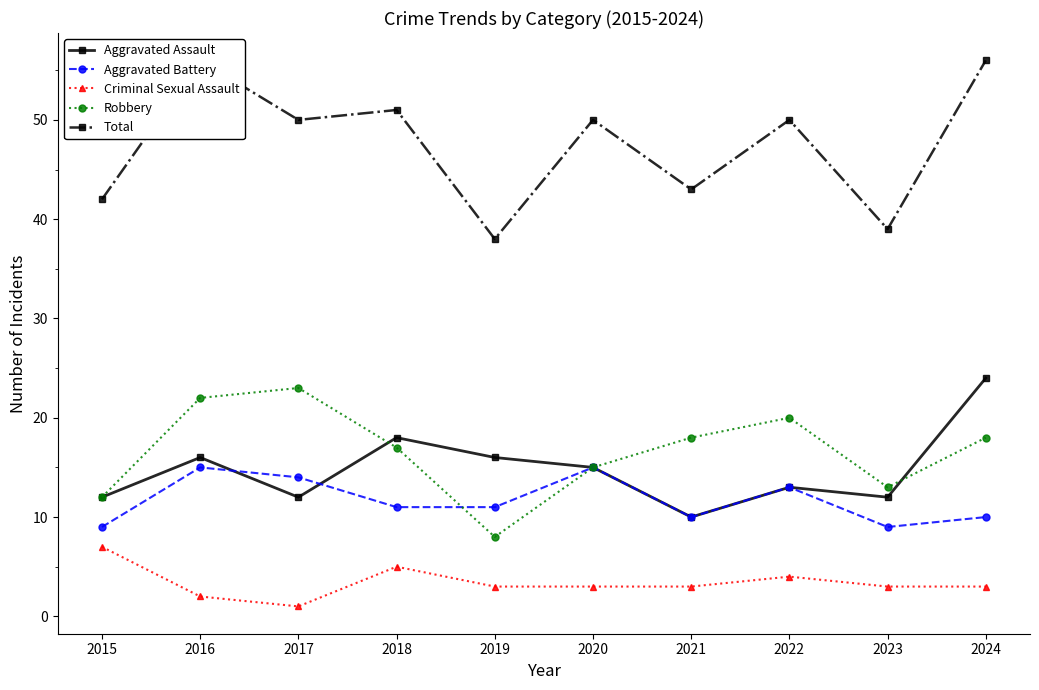

List the labels in order of Total value, smallest first.

2019, 2023, 2015, 2021, 2017, 2020, 2022, 2018, 2016, 2024